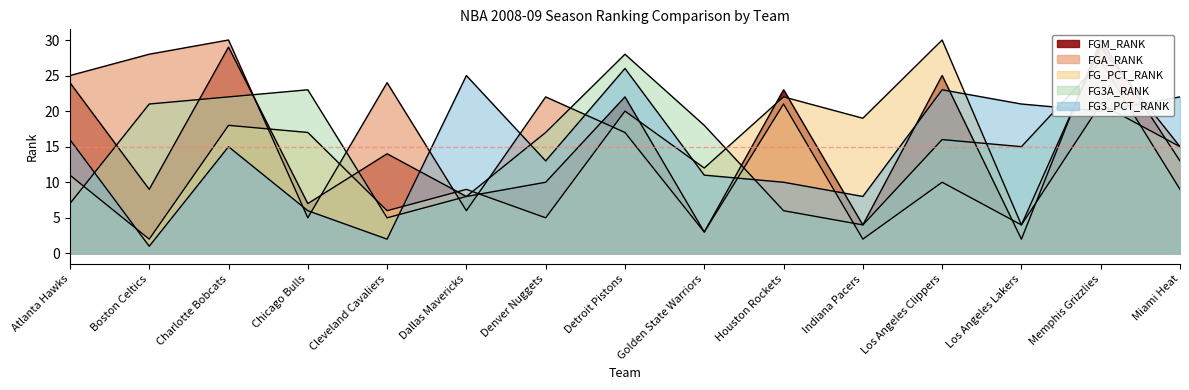

Is it true that FG3A_RANK equals 21 at Boston Celtics?

True